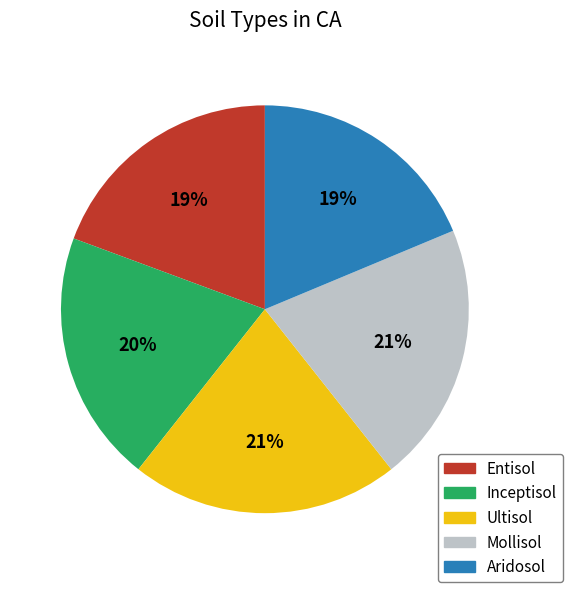

Does Entisol represent more than half of the total?

No